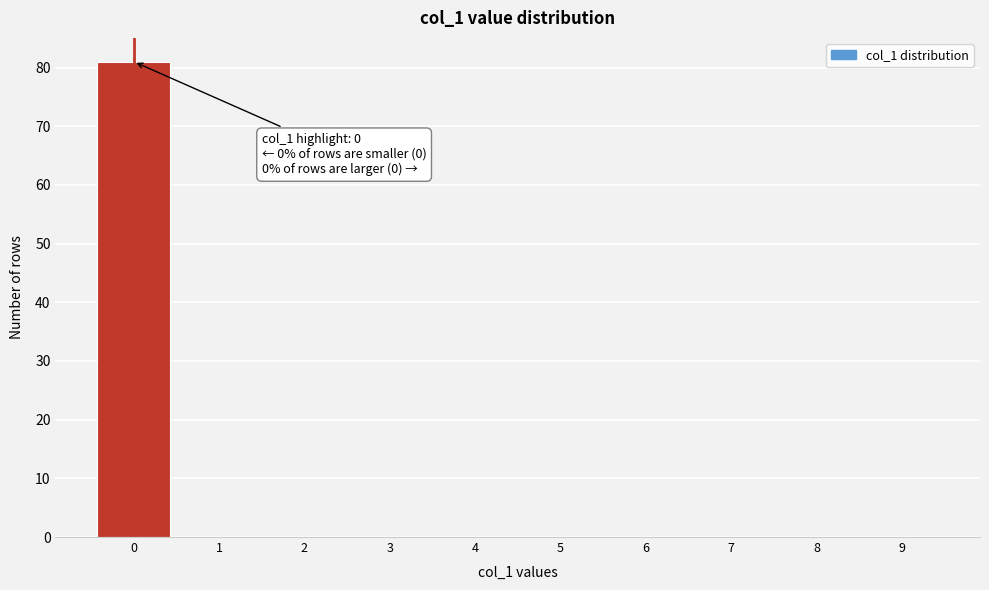

Reading left to right, extract all data points from this chart.

0=81	1=0	2=0	3=0	4=0	5=0	6=0	7=0	8=0	9=0